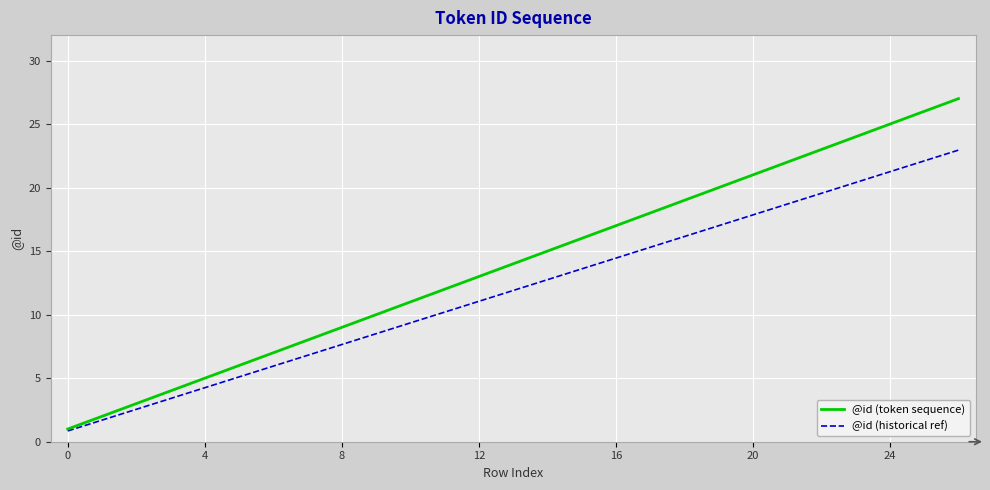

What is the highest value of the @id (token sequence) series?

27.0